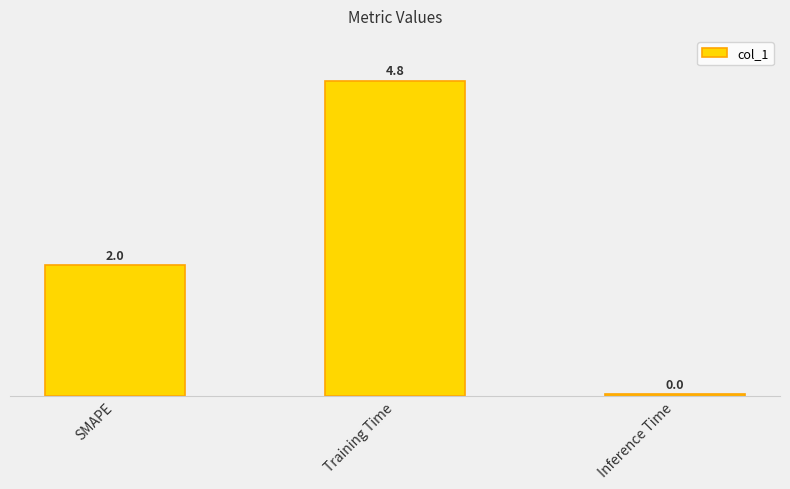

List the labels in order of value, smallest first.

Inference Time, SMAPE, Training Time